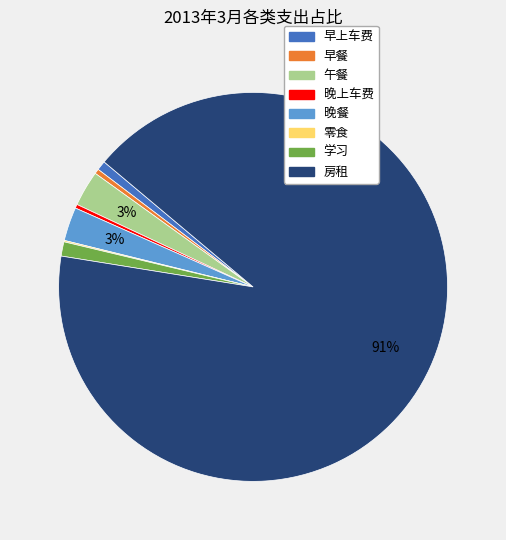

Do 午餐 and 房租 together represent more than half of the pie?

Yes